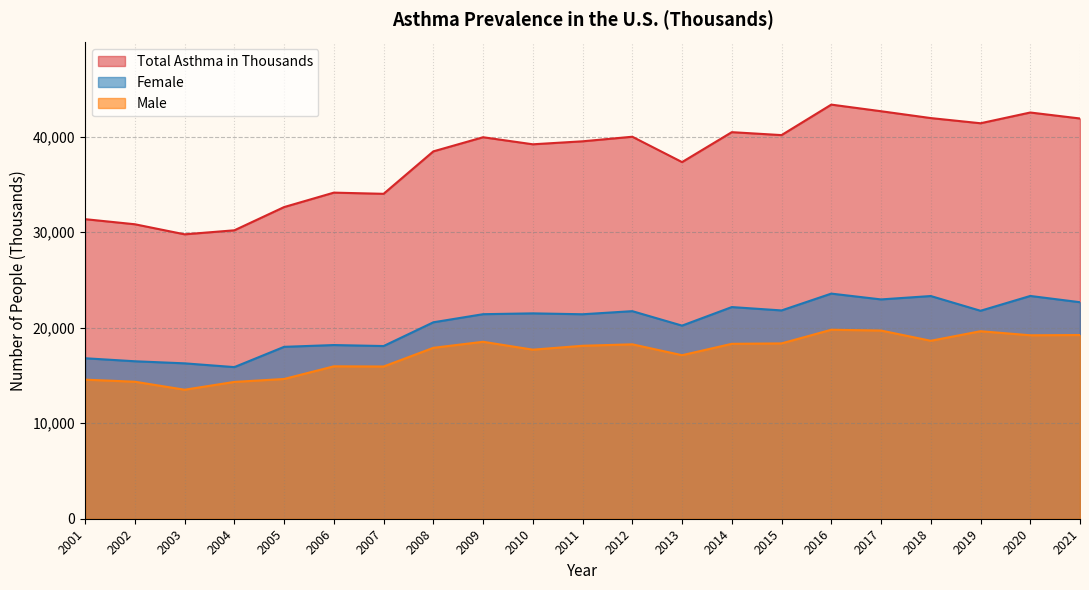

True or false: Female and Total Asthma in Thousands intersect in this chart.

False